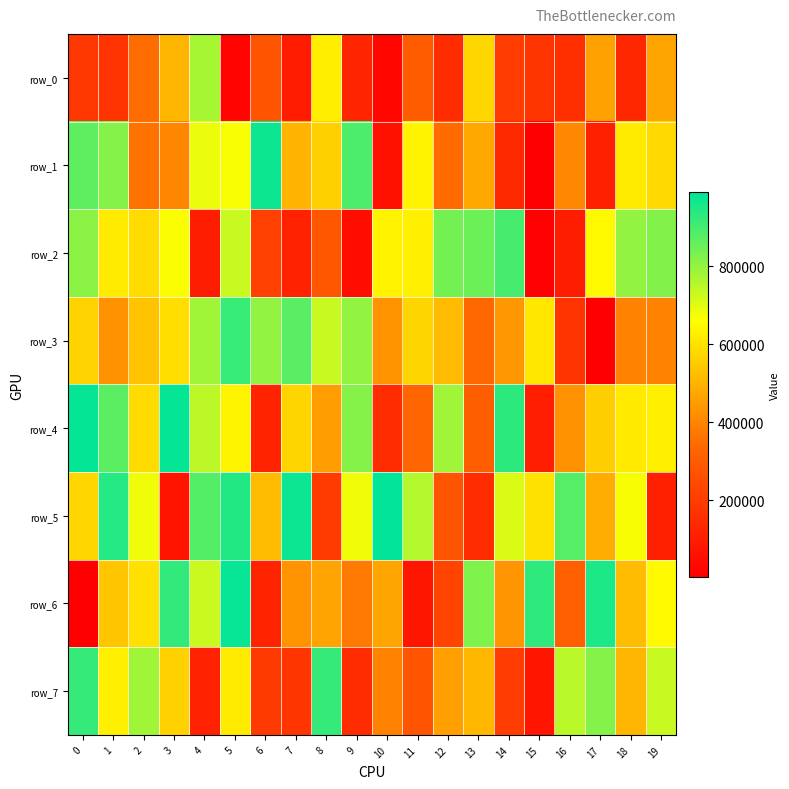

Reading left to right, what are all the values shown in this chart?

row_0: 181807	173252	346840	505552	771964	18060	280436	96399	624391	124567	29741	303992	149253	577096	204388	178466	159903	461767	133265	469386
row_1: 867826	816359	359744	401361	687225	667185	971437	503554	561561	890940	64074	635540	346659	478979	139078	8088	406530	110376	619376	581316
row_2: 810124	619280	585537	665820	99805	731079	212281	113299	281526	51614	635852	629363	840784	850249	898430	9565	100069	649314	799331	820641
row_3: 566455	429126	532443	590689	782295	917042	799304	873197	731498	800371	432768	571043	517481	336355	441496	610141	175370	4479	395408	394783
row_4: 982774	870446	583799	980593	746760	637656	119863	571428	449221	817402	147021	333235	782986	307828	930998	105296	429371	556801	616497	629748
row_5: 575150	940395	679058	72643	880326	943376	515561	975468	195581	678489	989236	756675	276602	149821	709152	598733	876285	486837	671188	109454
row_6: 8184	540119	595977	924461	728106	979213	122652	431849	466154	377301	469414	77632	224999	825161	435227	928303	311056	950953	518873	650913
row_7: 919920	627531	781934	563251	112927	618111	193570	175812	918257	149404	394785	278034	456493	508396	203544	73971	749350	816411	504735	730645